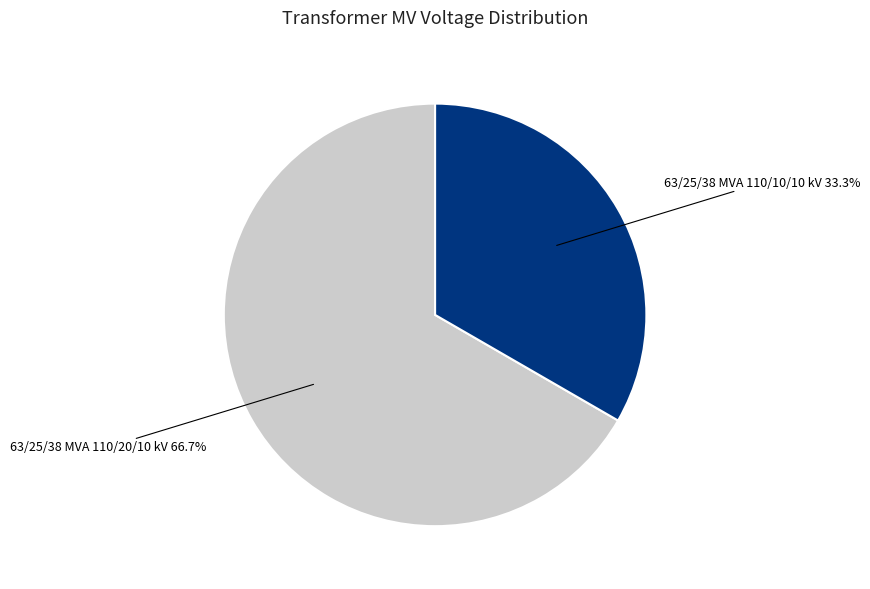

To the nearest percent, what is the average slice percentage?

50%